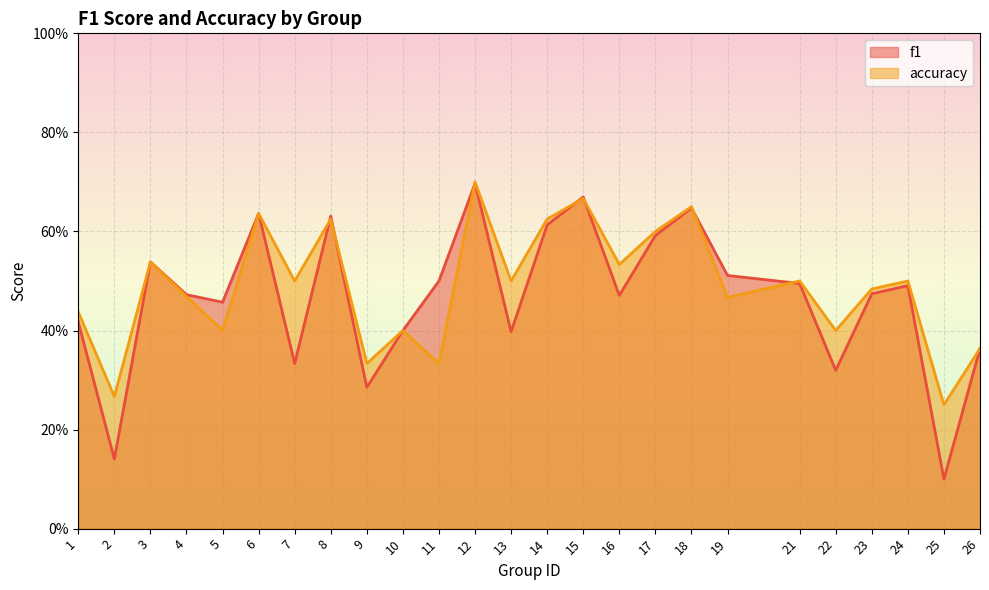

In f1, how many points are lower than both neighbors (excluding endpoints)?

8